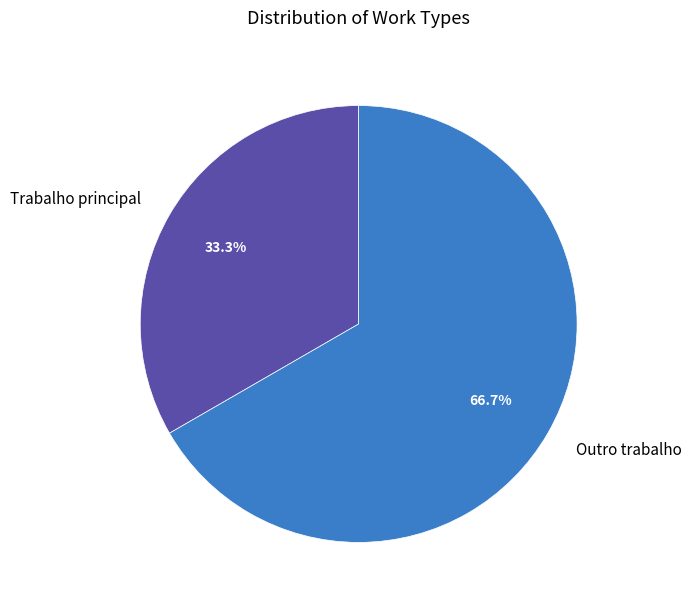

Count the number of slices in the pie.

2